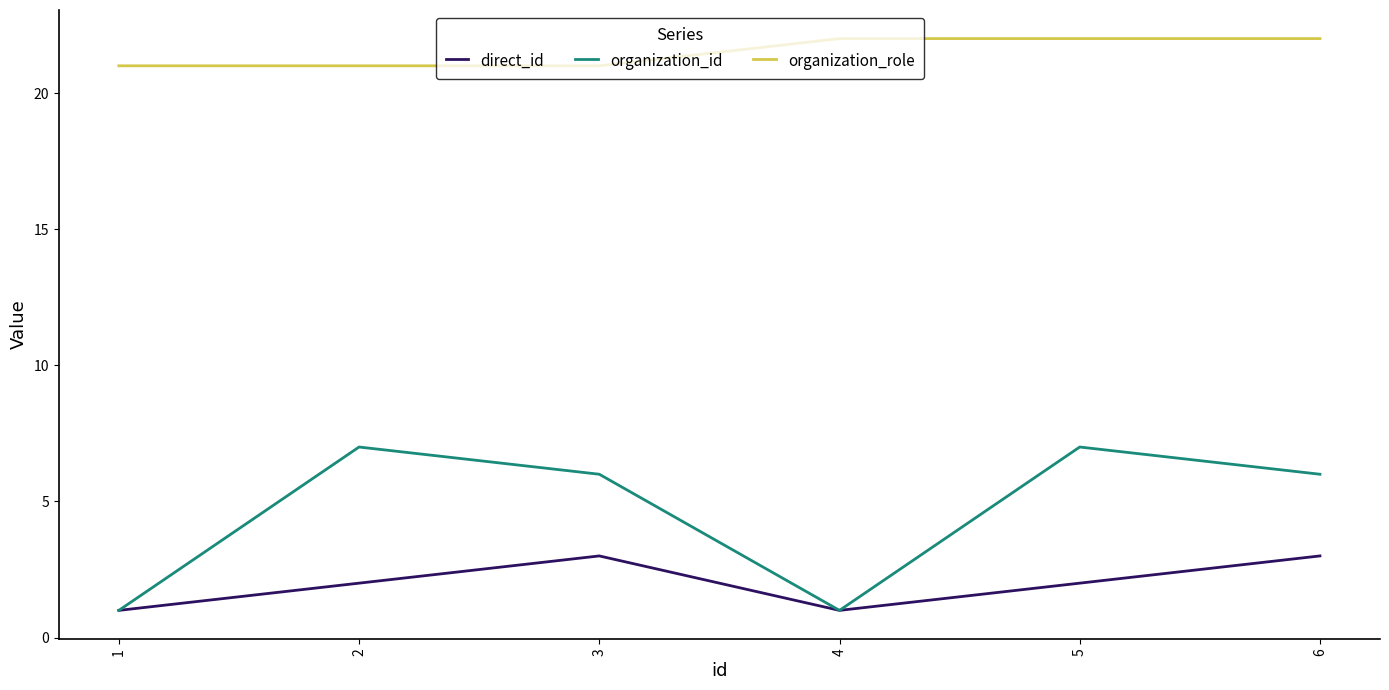

Reading right to left, extract all data points from this chart.

direct_id: 3	2	1	3	2	1
organization_id: 6	7	1	6	7	1
organization_role: 22	22	22	21	21	21